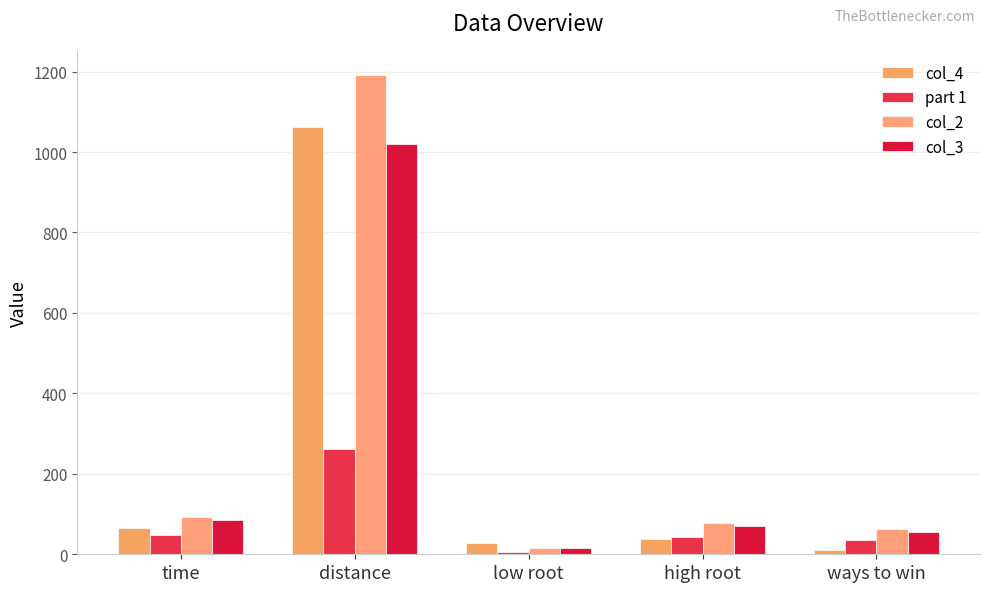

Which series changed the most between distance and high root?

col_2